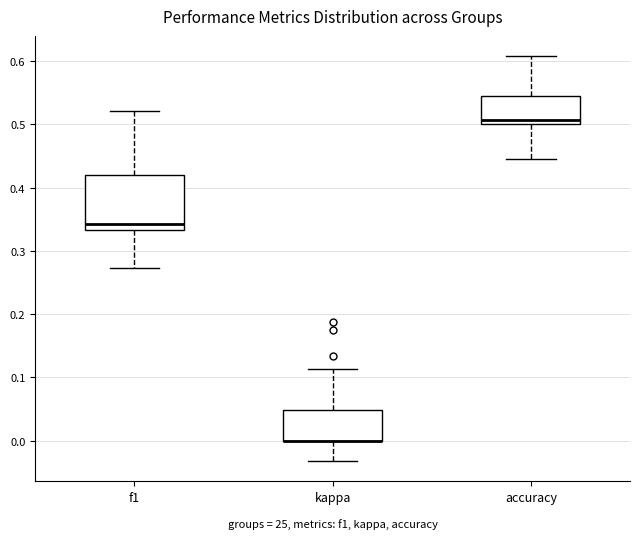

Reading left to right, read every box against the y-axis: the position of its median line, the range the box covers, and the ends of its whiskers. The values are not printed on the chart, so give them approximately, as read against the axis.

f1: median 0.34, box 0.33 to 0.42, whiskers 0.27 to 0.52
kappa: median 0.00 (drawn on the box's lower edge), box 0.00 to 0.05, whiskers -0.03 to 0.11
accuracy: median 0.51, box 0.50 to 0.55, whiskers 0.44 to 0.61